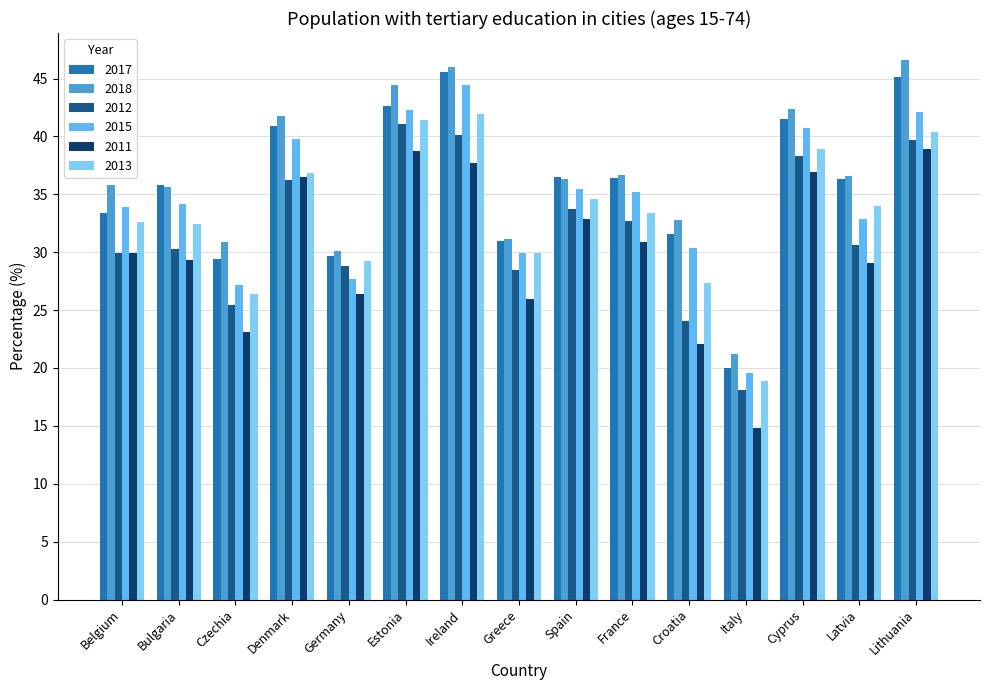

List the series in order of their peak value, lowest first.

2011, 2012, 2013, 2015, 2017, 2018